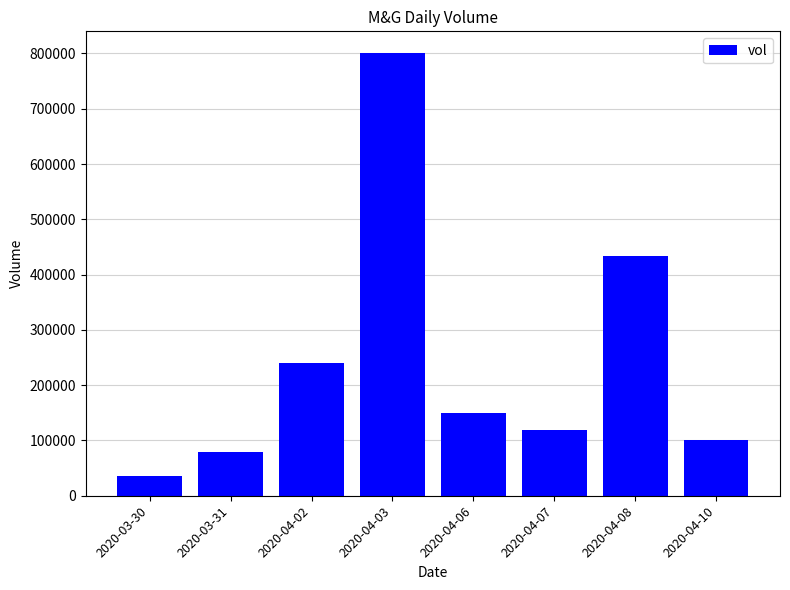

Reading right to left, transcribe all the data shown in this chart.

2020-04-10=100000	2020-04-08=433000	2020-04-07=118500	2020-04-06=149000	2020-04-03=800000	2020-04-02=240300	2020-03-31=80000	2020-03-30=35000